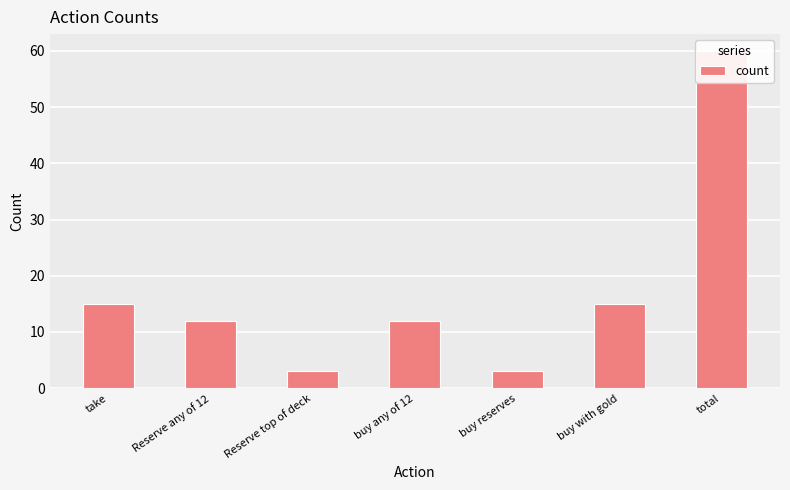

What is the value of the 4th bar from the left?

12